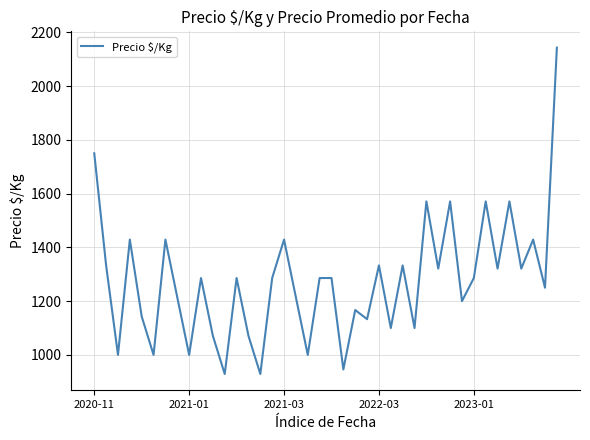

What is the greatest value displayed?

2143